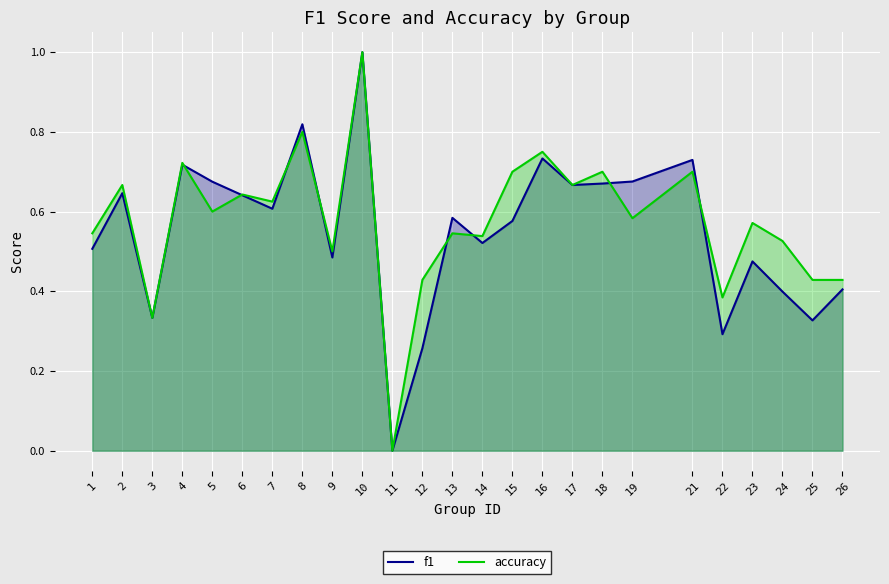

After their last crossing, which series has the higher values: accuracy or f1?

accuracy